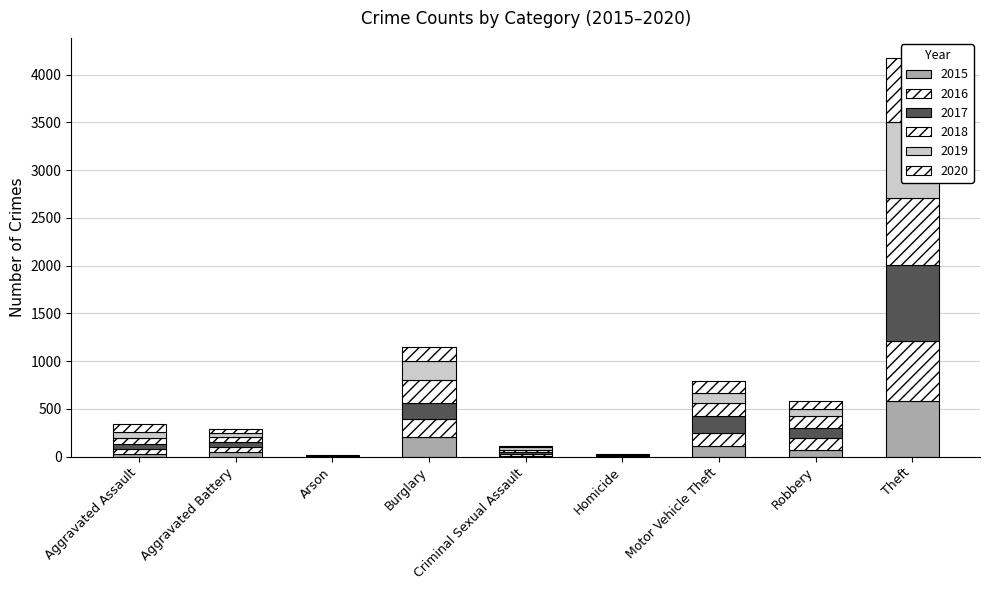

Which series has the widest spread of values?

2017